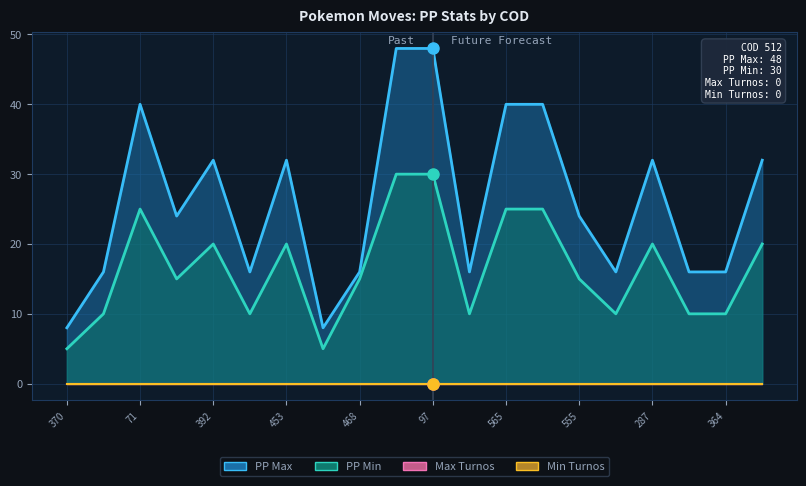

How many data points in PP Min are less than 15?

8